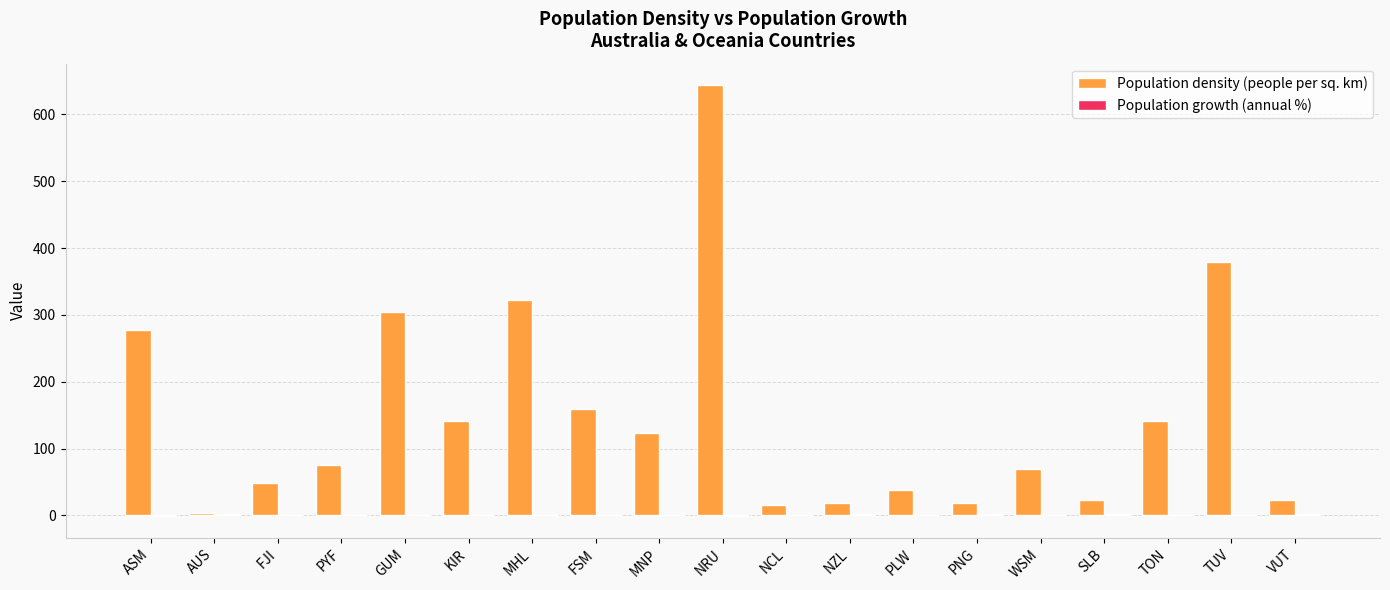

How many groups of bars are there?

19